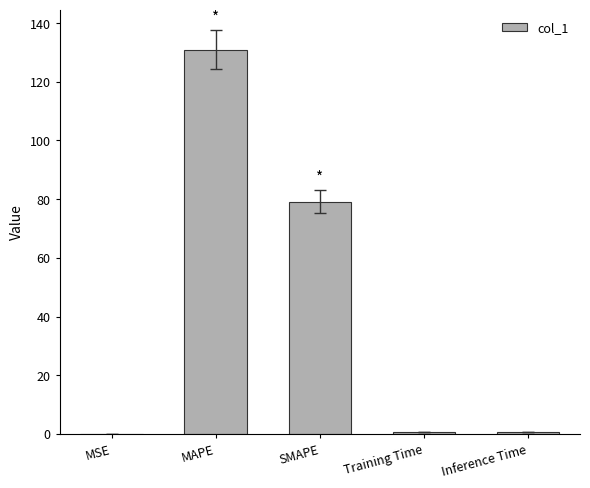

Which has a higher value, SMAPE or MAPE?

MAPE